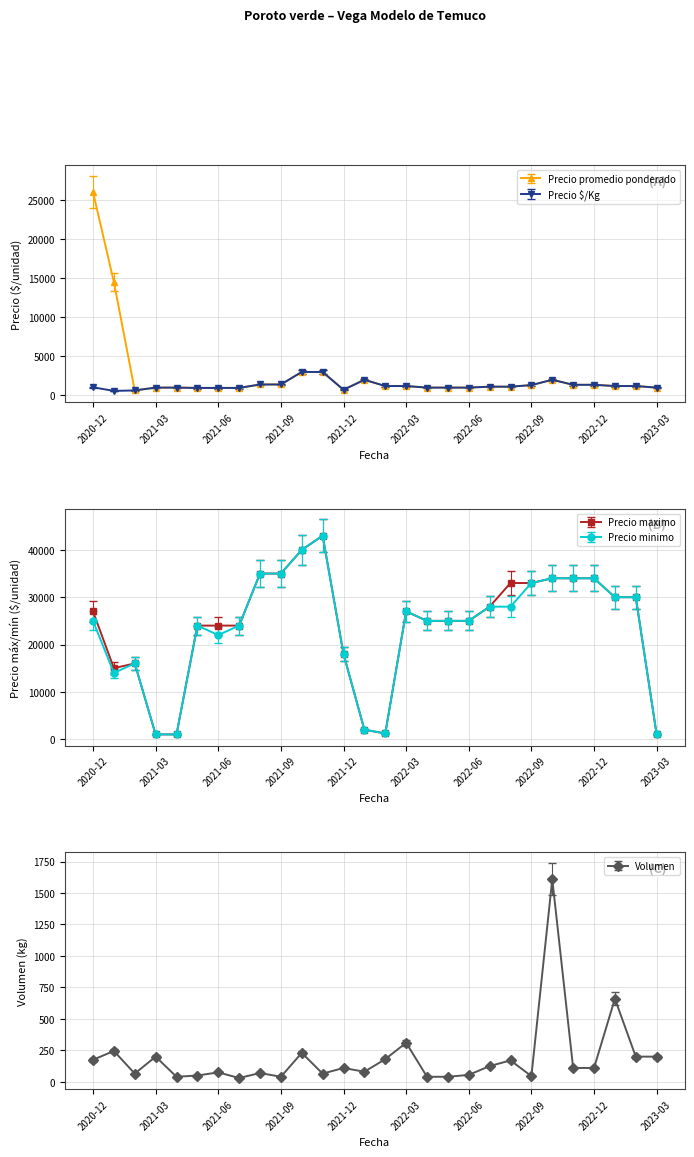

How many lines are shown in the chart?

5